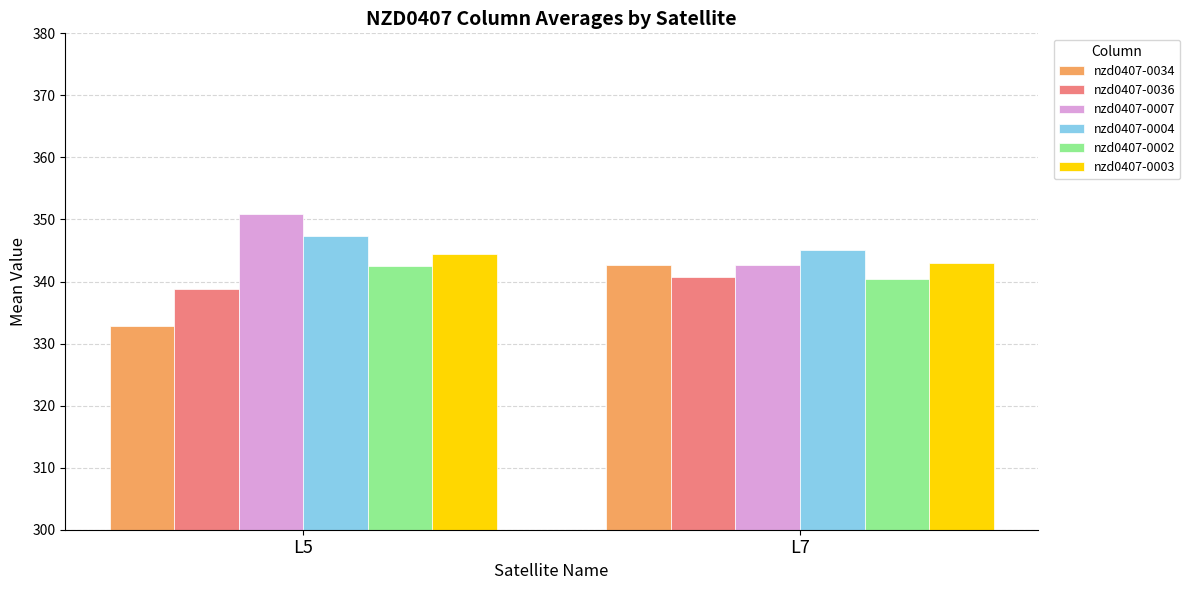

Reading left to right, list all the values displayed in this chart.

nzd0407-0034: 332.9	342.6
nzd0407-0036: 338.9	340.7
nzd0407-0007: 350.9	342.7
nzd0407-0004: 347.3	345.1
nzd0407-0002: 342.5	340.4
nzd0407-0003: 344.5	343.1